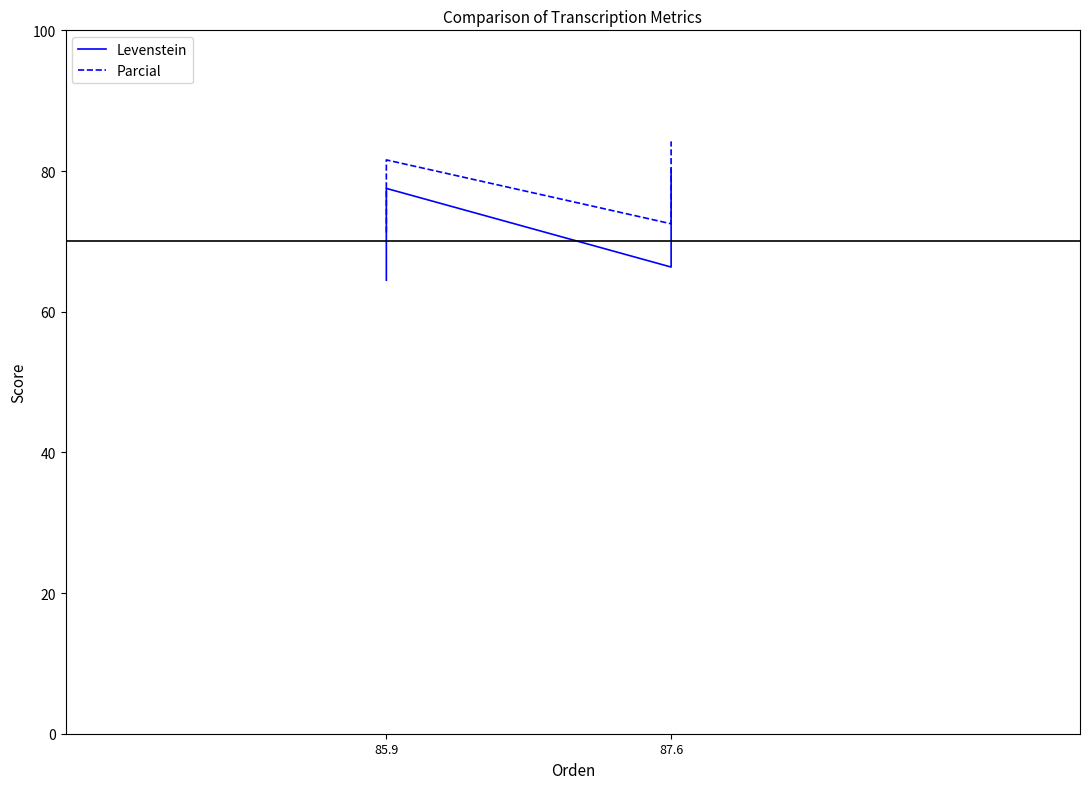

True or false: Levenstein and Parcial cross at least once.

False